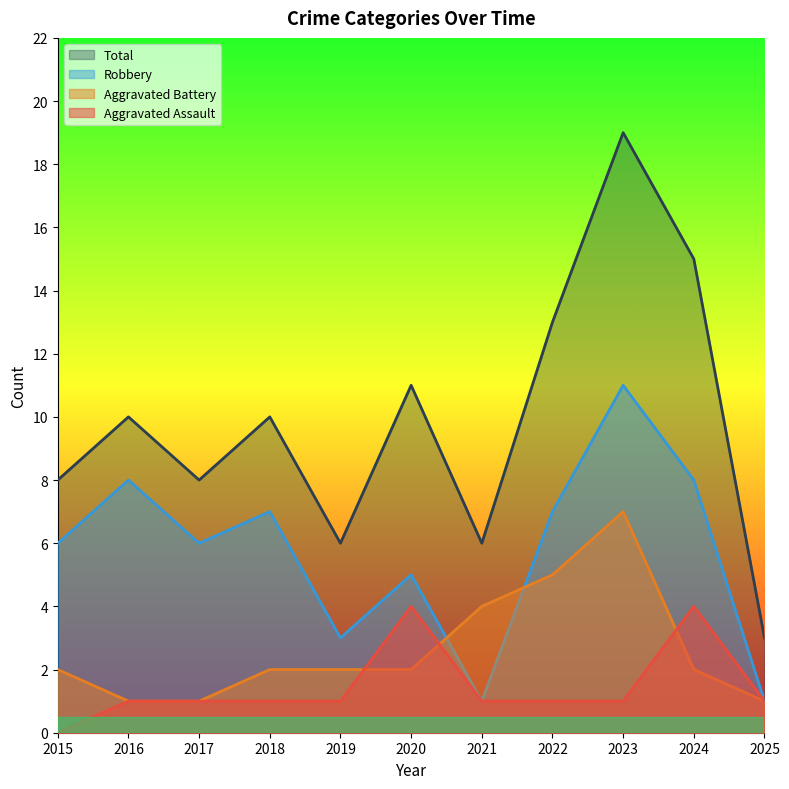

What are all the series names shown in the legend?

Total, Robbery, Aggravated Battery, Aggravated Assault